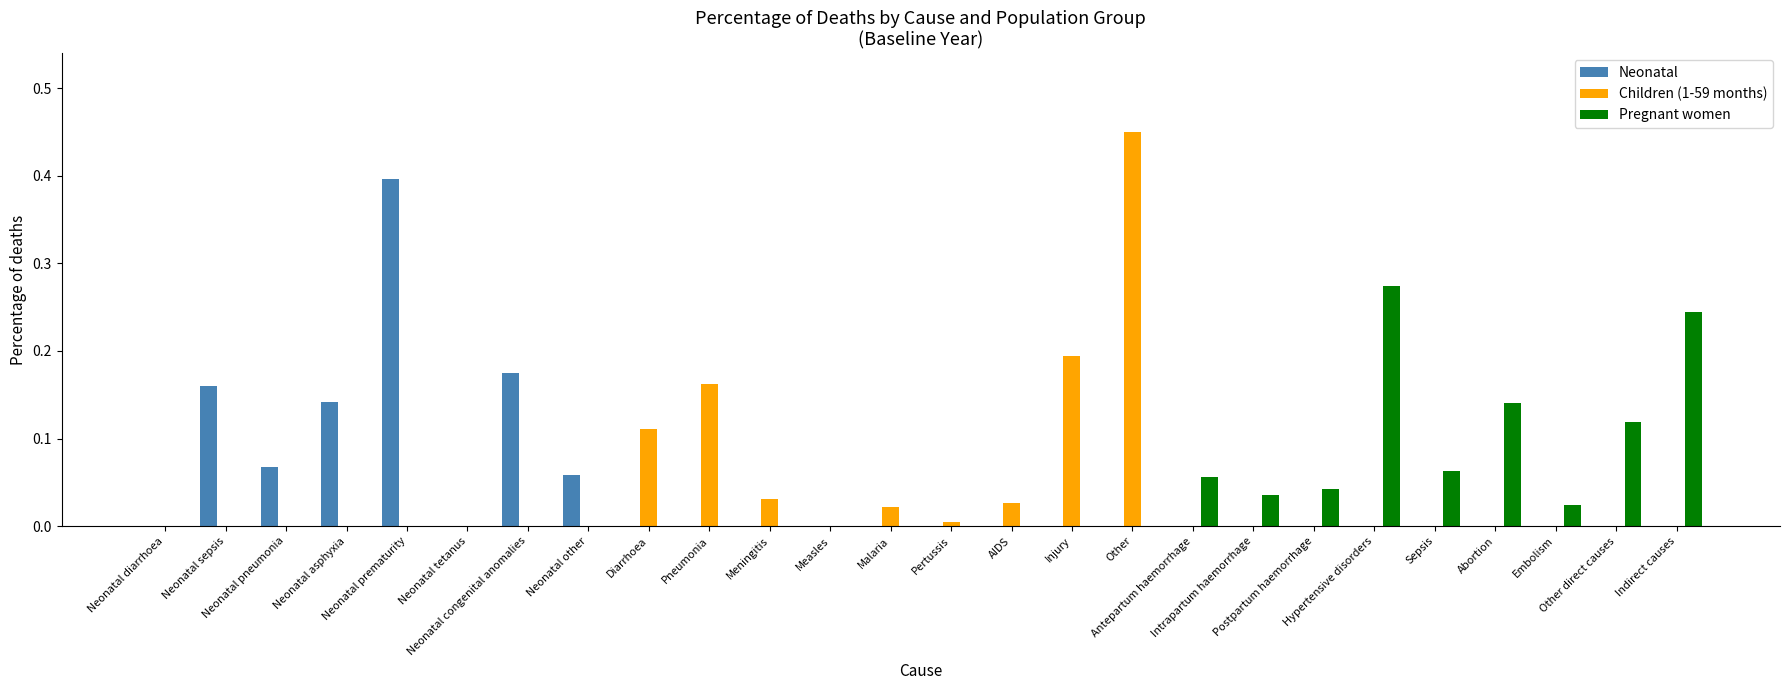

What is the sum of all Neonatal values?

1.0